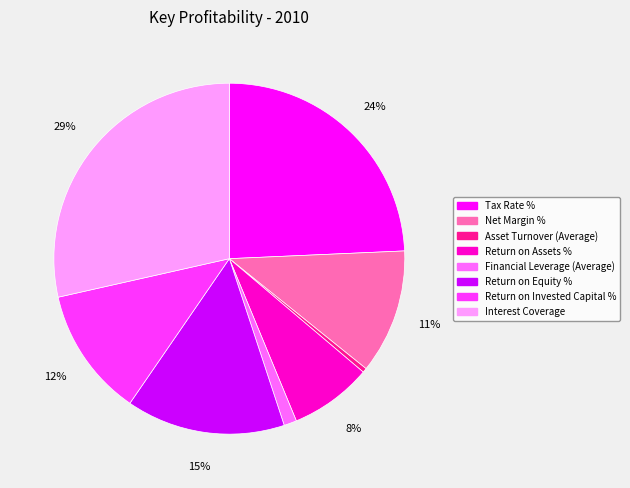

Do Tax Rate % and Financial Leverage (Average) together represent more than half of the pie?

No